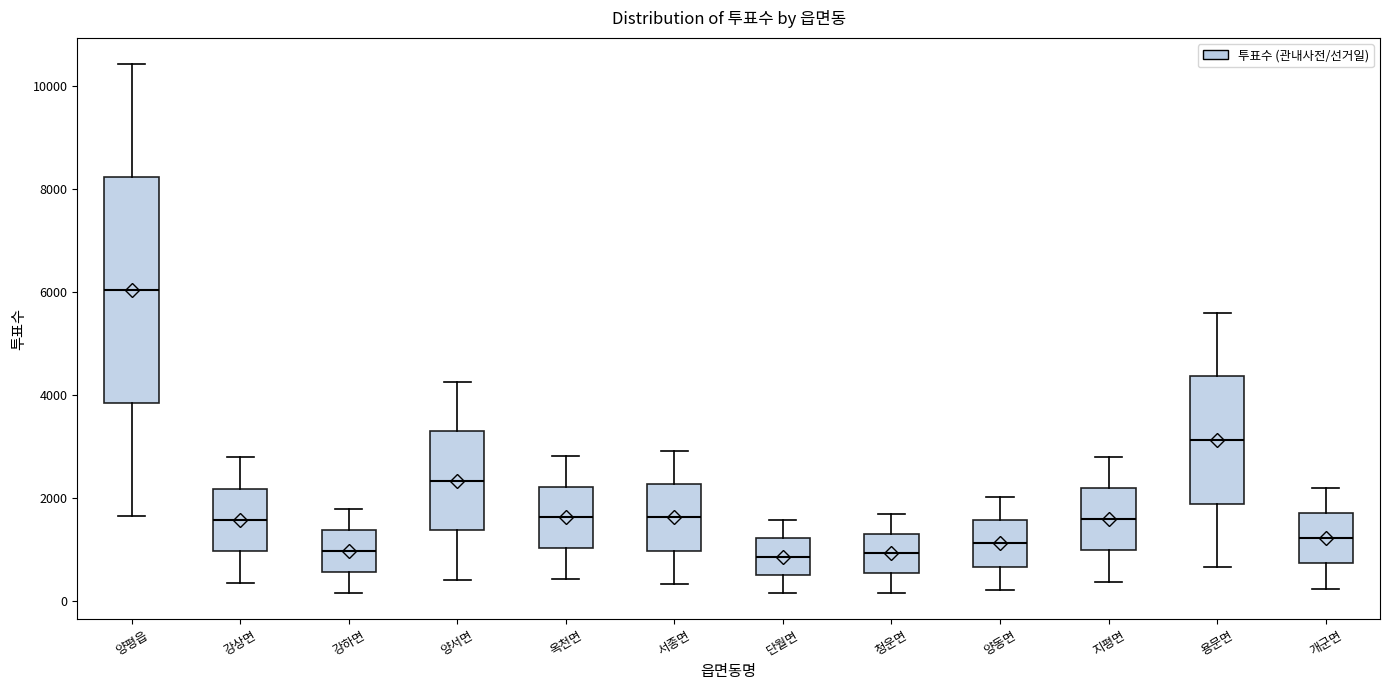

Which box is the tallest, from its lower edge to its upper edge?

양평읍